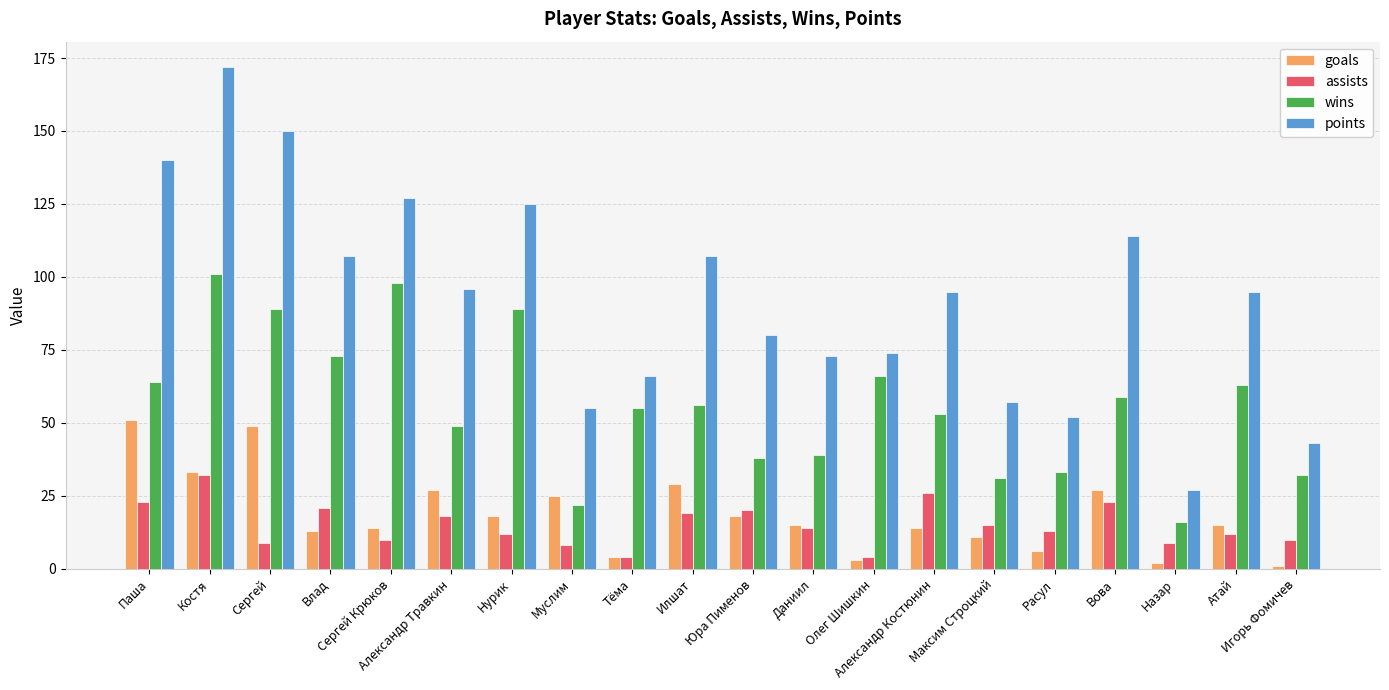

Which series has the largest range (max minus min)?

points